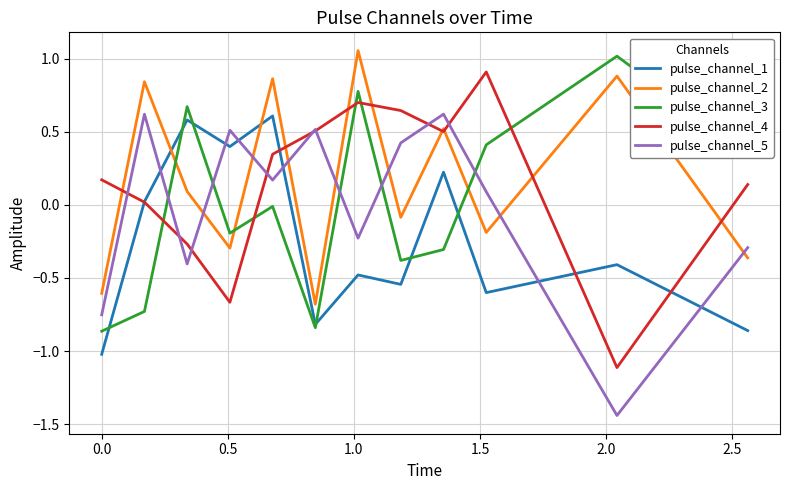

What is the maximum value for pulse_channel_3?

1.0